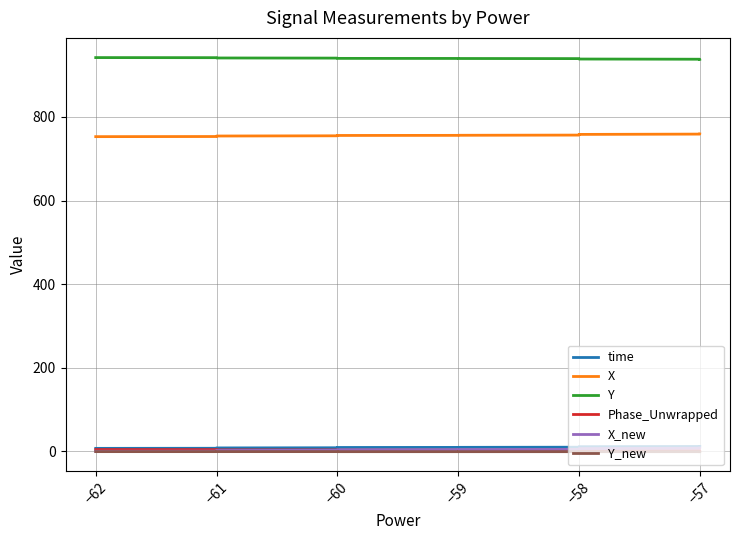

True or false: Y has a value of 522.3 at −61.

False